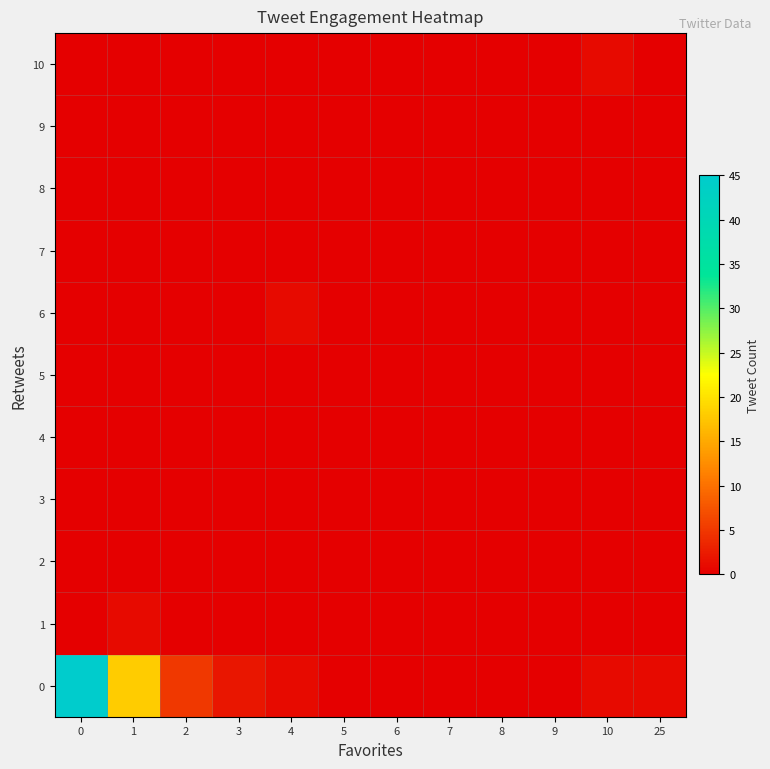

How many distinct data groups are displayed?

11